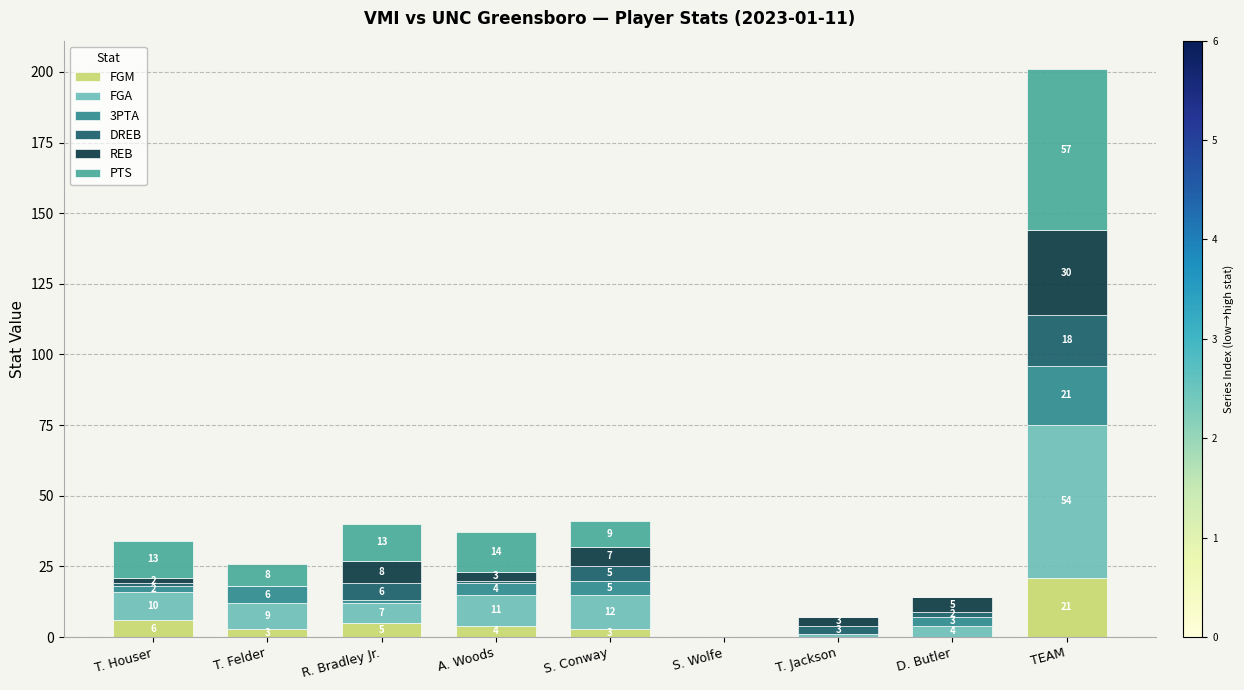

How many data points does each series have?

9